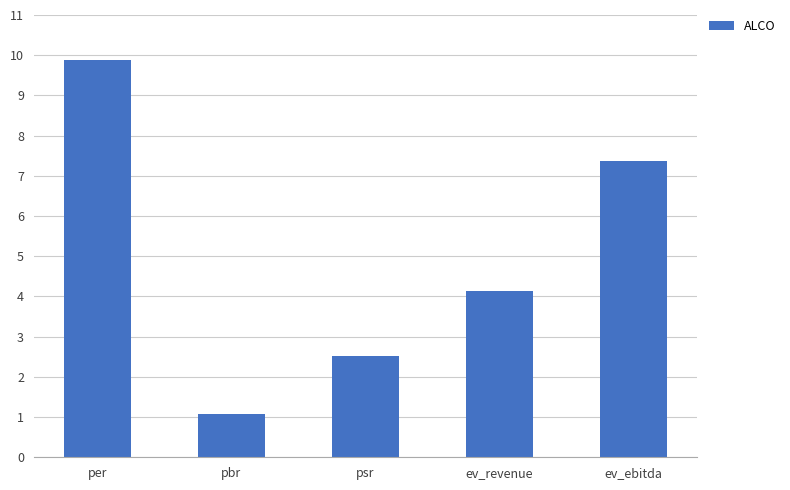

The value at per is 9.9. True or false?

True